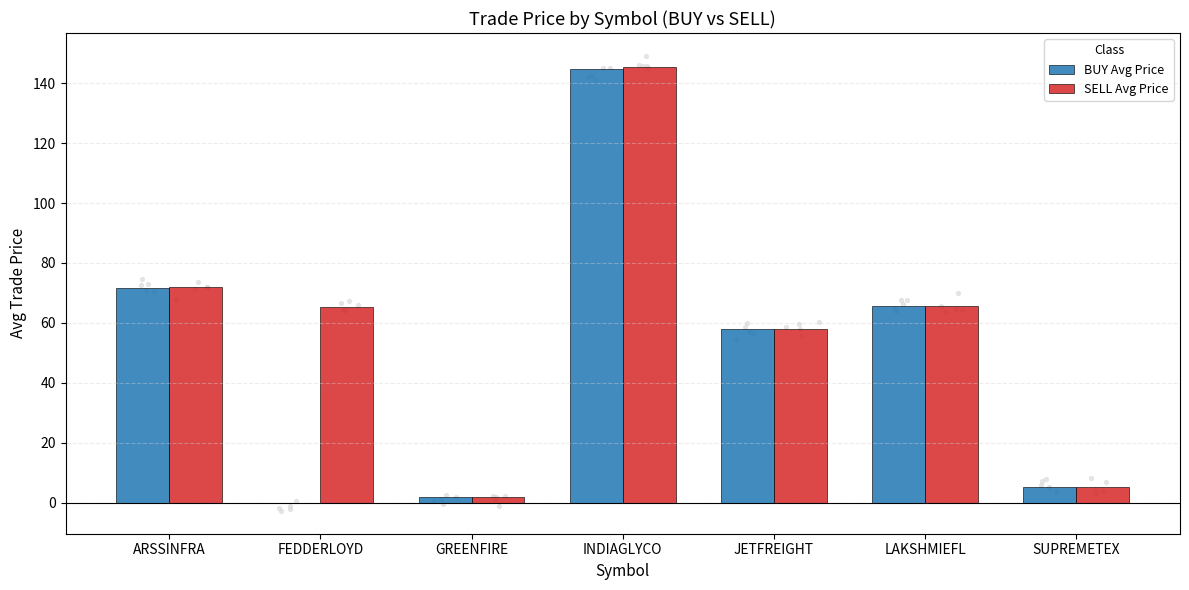

At which category is the sum across all series the highest?

INDIAGLYCO